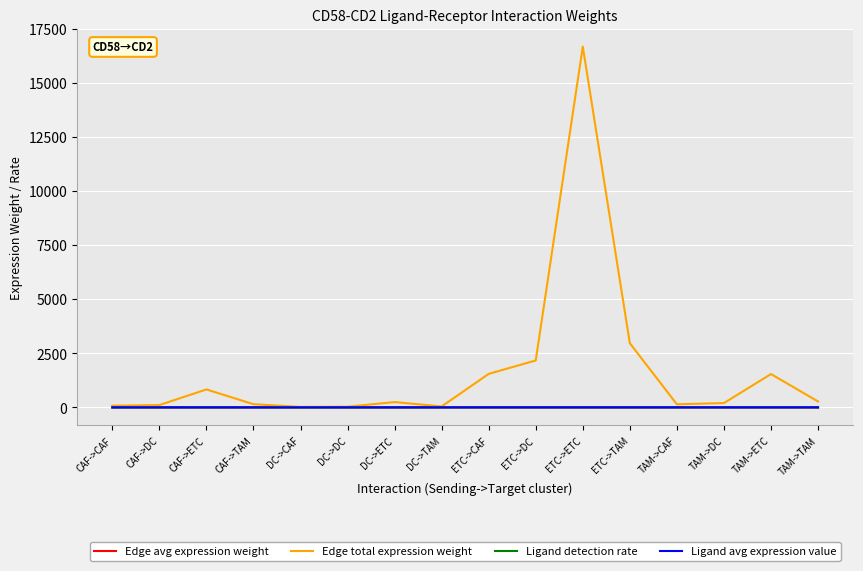

The Edge total expression weight series shows 147.7 at CAF->TAM. True or false?

True